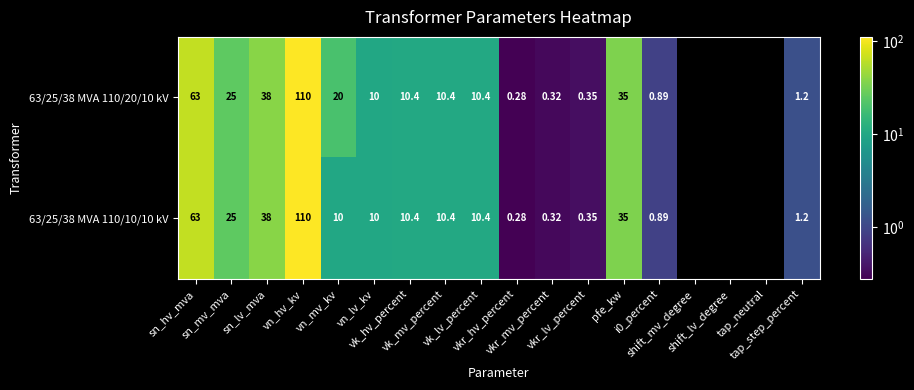

Which category has the highest value in the 63/25/38 MVA 110/10/10 kV series?

vn_hv_kv